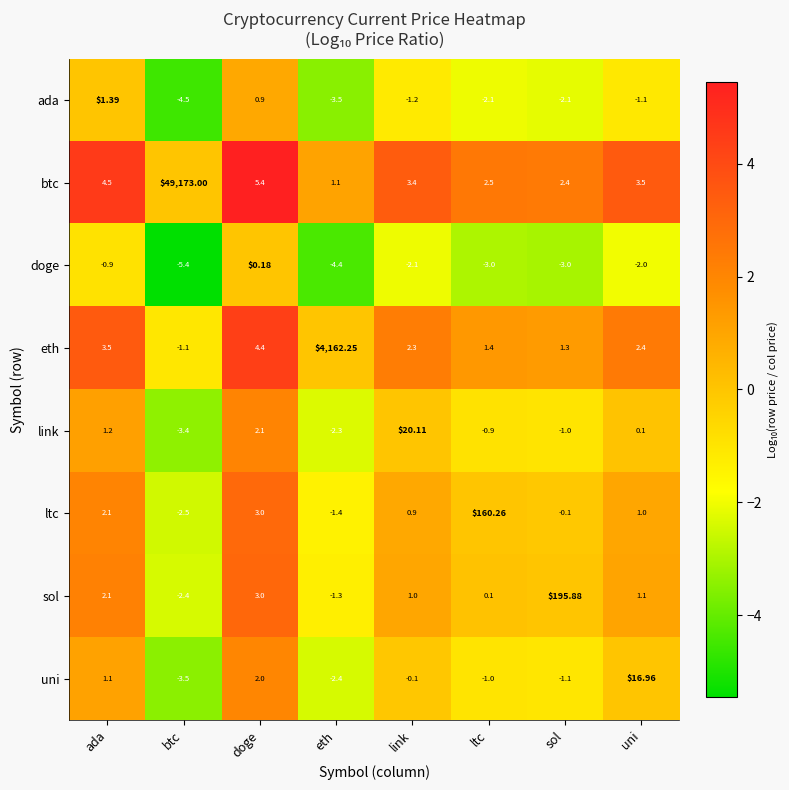

At which category is the sum across all series the highest?

btc